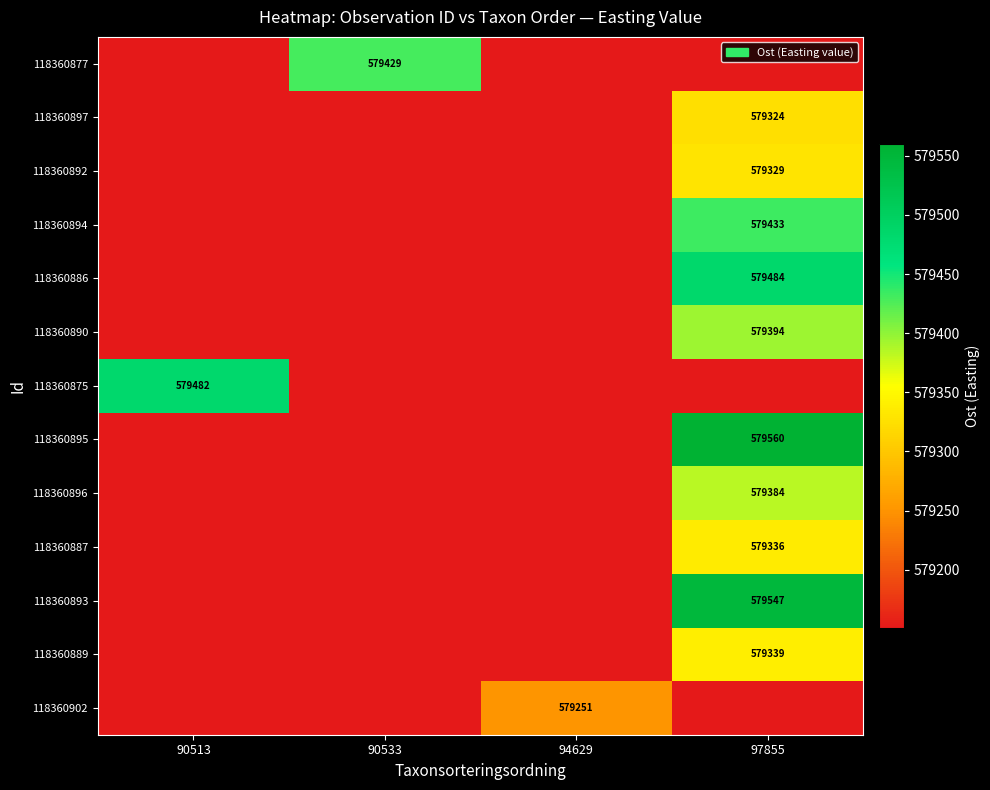

Is it true that 118360897 equals 383350 at 97855?

False